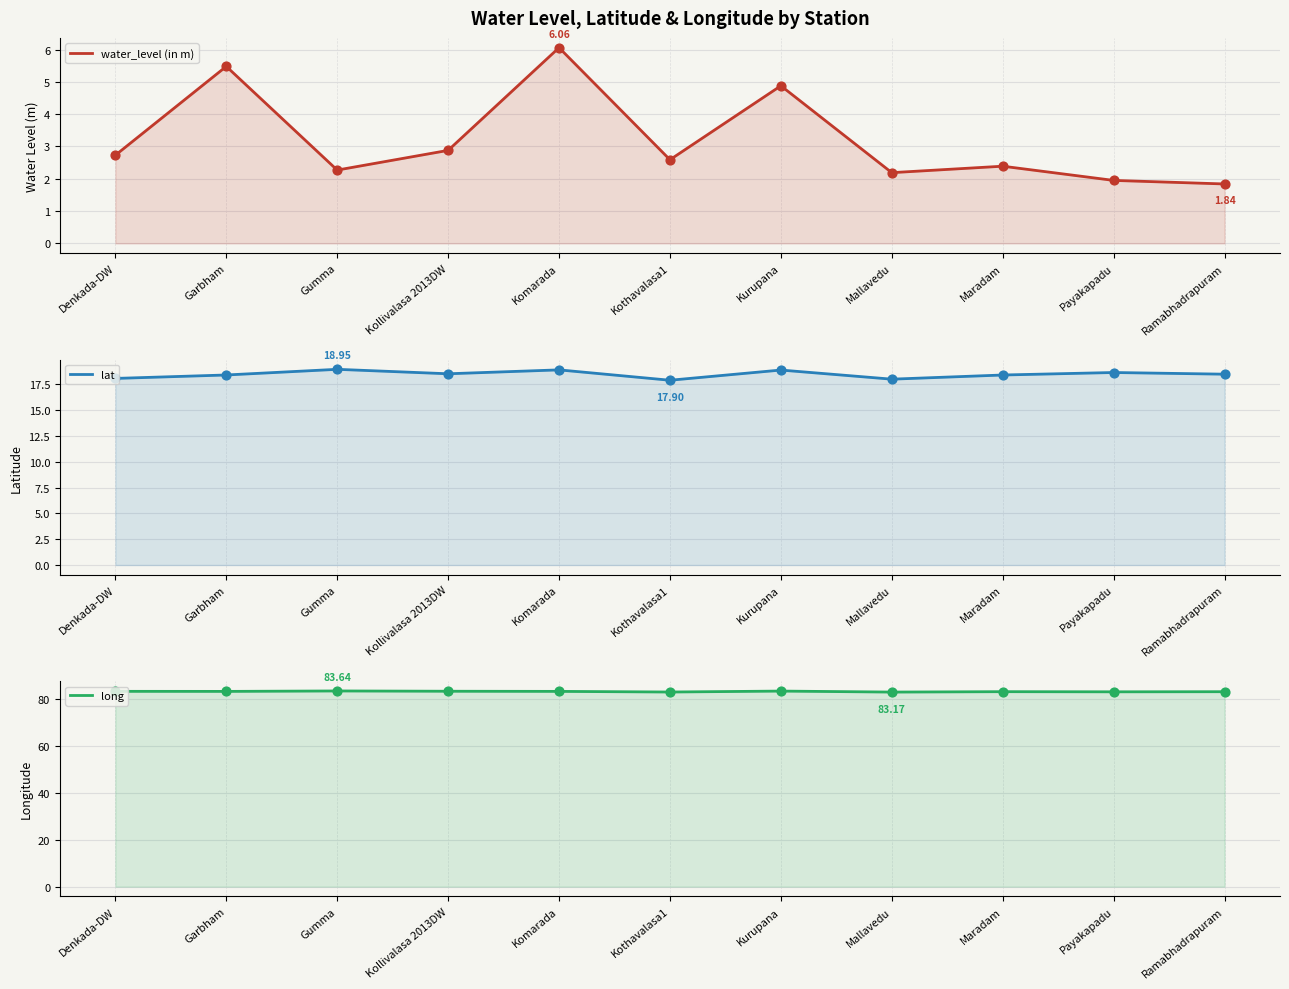

Which series contains the highest Y value?

long